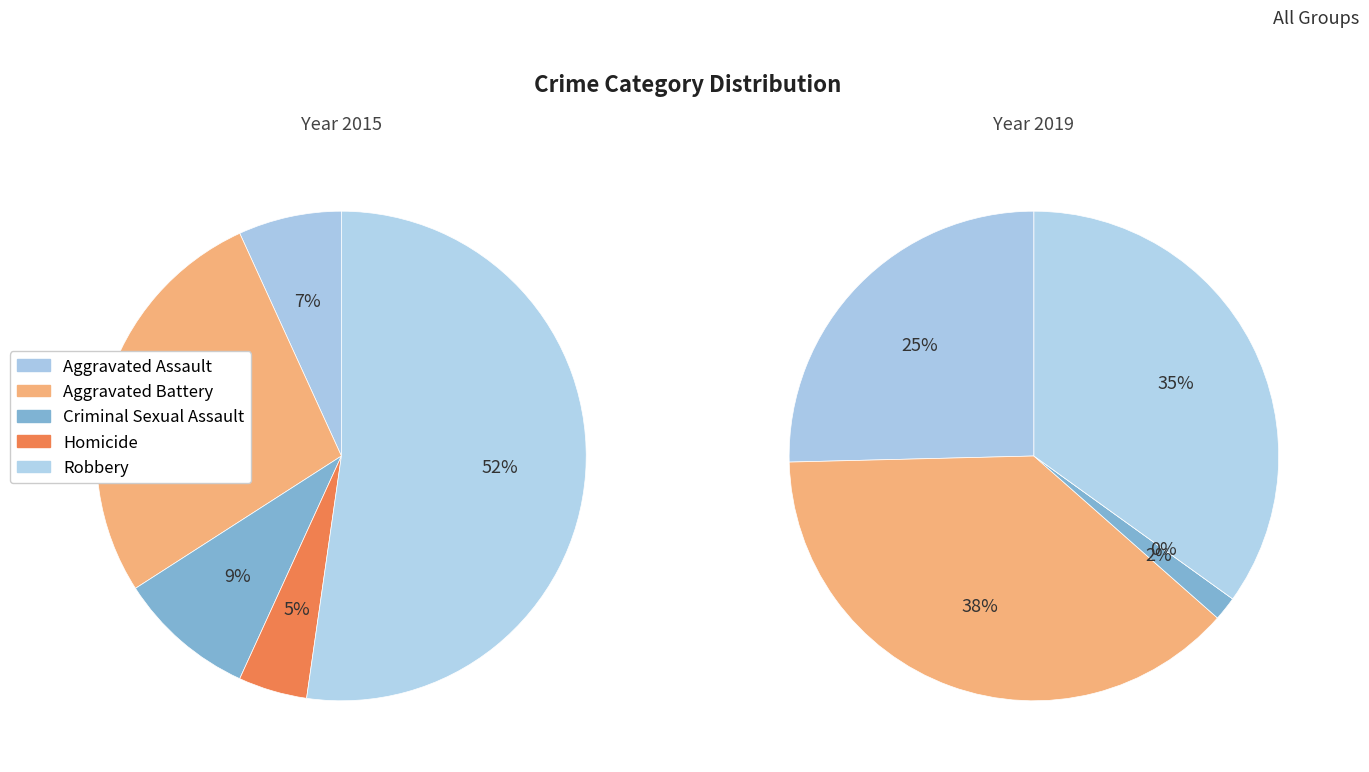

Does any single category account for the majority?

Yes